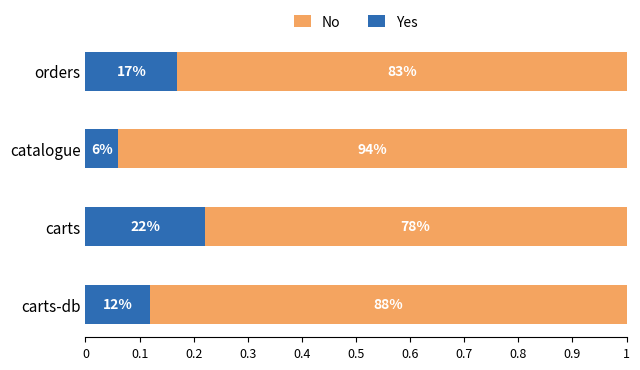

Which series has the widest spread of values?

No